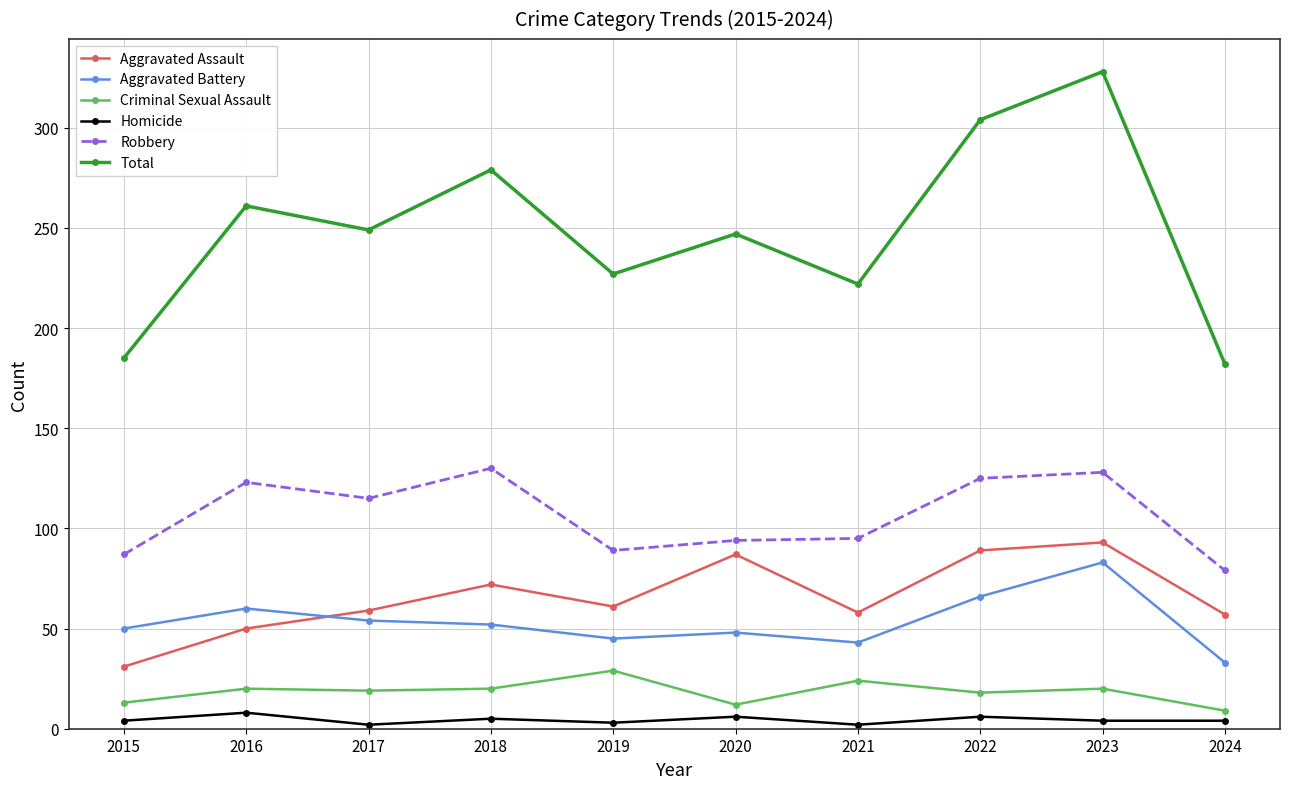

What is the difference between the second highest and minimum values in the Homicide series?

4